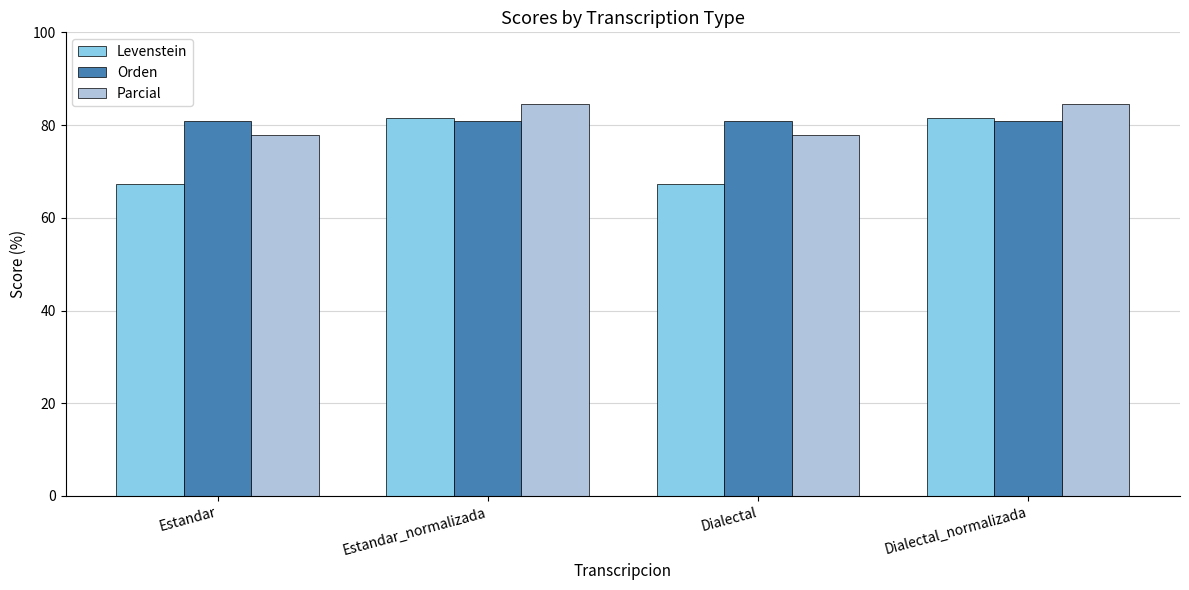

What is the lowest value of the Levenstein series?

67.2